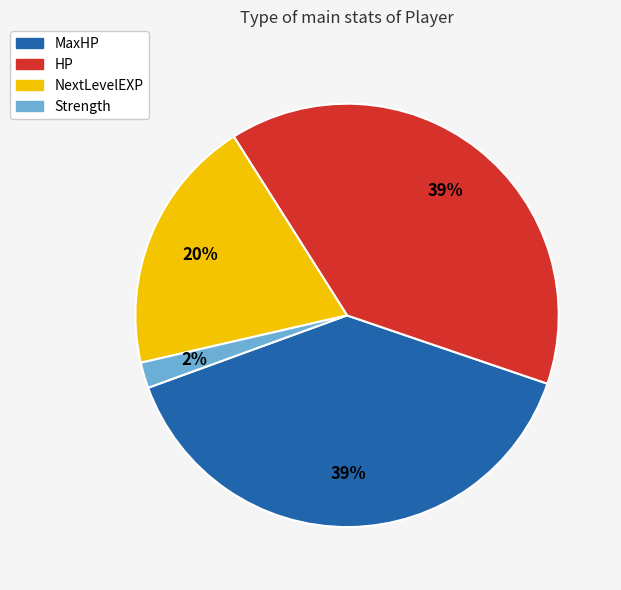

Is there a majority slice in this chart?

No